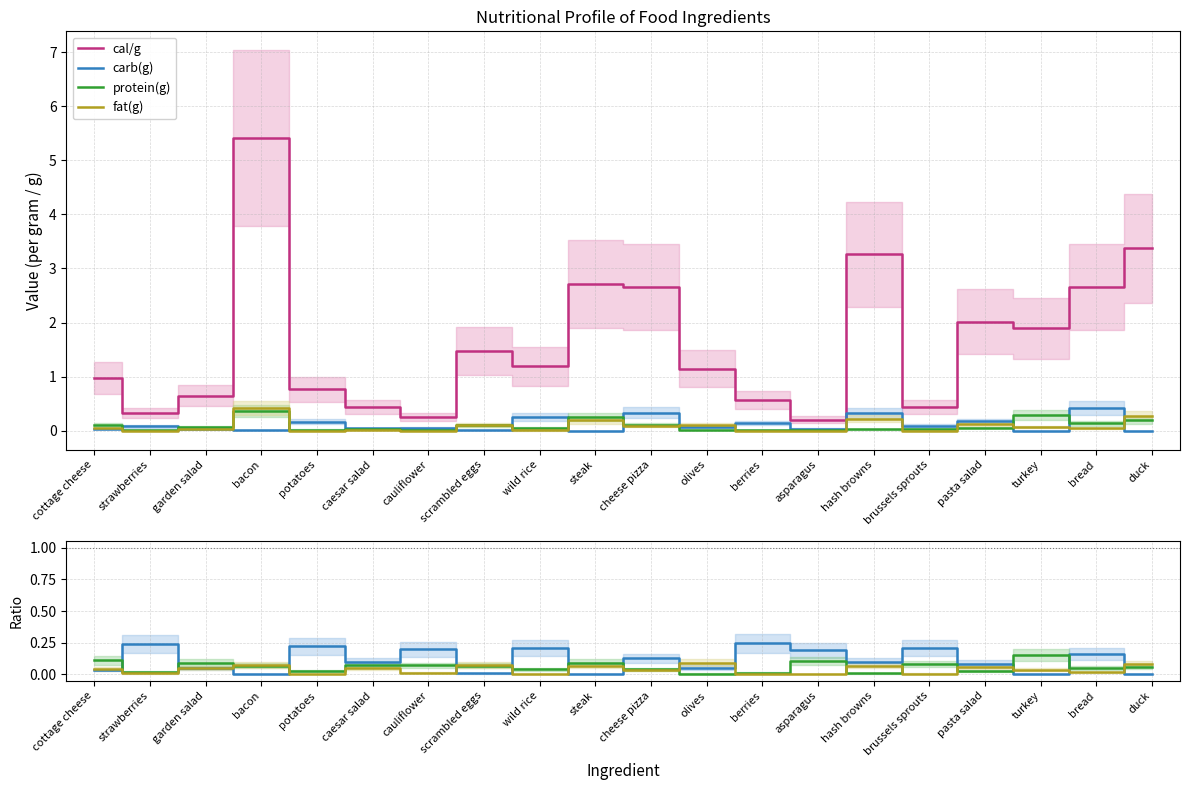

Reading left to right, what are all the values shown in this chart?

cal/g: cottage cheese=1.0	strawberries=0.3	garden salad=0.6	bacon=5.4	potatoes=0.8	caesar salad=0.4	cauliflower=0.2	scrambled eggs=1.5	wild rice=1.2	steak=2.7	cheese pizza=2.7	olives=1.1	berries=0.6	asparagus=0.2	hash browns=3.3	brussels sprouts=0.4	pasta salad=2.0	turkey=1.9	bread=2.7	duck=3.4
carb(g): cottage cheese=0.0	strawberries=0.2	garden salad=0.0	bacon=0.0	potatoes=0.2	caesar salad=0.1	cauliflower=0.2	scrambled eggs=0.0	wild rice=0.2	steak=0.0	cheese pizza=0.1	olives=0.1	berries=0.2	asparagus=0.2	hash browns=0.1	brussels sprouts=0.2	pasta salad=0.1	turkey=0.0	bread=0.2	duck=0.0
protein(g): cottage cheese=0.1	strawberries=0.0	garden salad=0.1	bacon=0.1	potatoes=0.0	caesar salad=0.1	cauliflower=0.1	scrambled eggs=0.1	wild rice=0.0	steak=0.1	cheese pizza=0.0	olives=0.0	berries=0.0	asparagus=0.1	hash browns=0.0	brussels sprouts=0.1	pasta salad=0.0	turkey=0.2	bread=0.1	duck=0.1
fat(g): cottage cheese=0.0	strawberries=0.0	garden salad=0.1	bacon=0.1	potatoes=0.0	caesar salad=0.0	cauliflower=0.0	scrambled eggs=0.1	wild rice=0.0	steak=0.1	cheese pizza=0.0	olives=0.1	berries=0.0	asparagus=0.0	hash browns=0.1	brussels sprouts=0.0	pasta salad=0.1	turkey=0.0	bread=0.0	duck=0.1